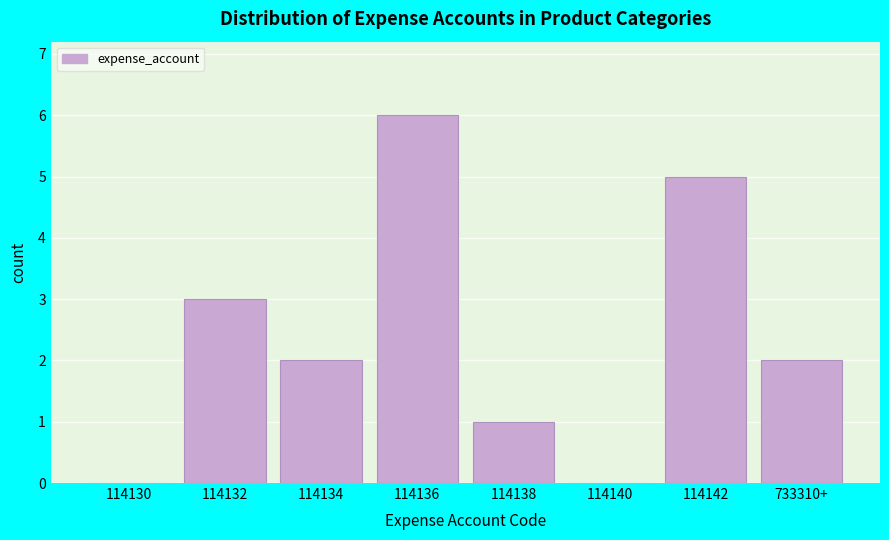

Reading left to right, what are all the values shown in this chart?

114130=0	114132=3	114134=2	114136=6	114138=1	114140=0	114142=5	733310+=2